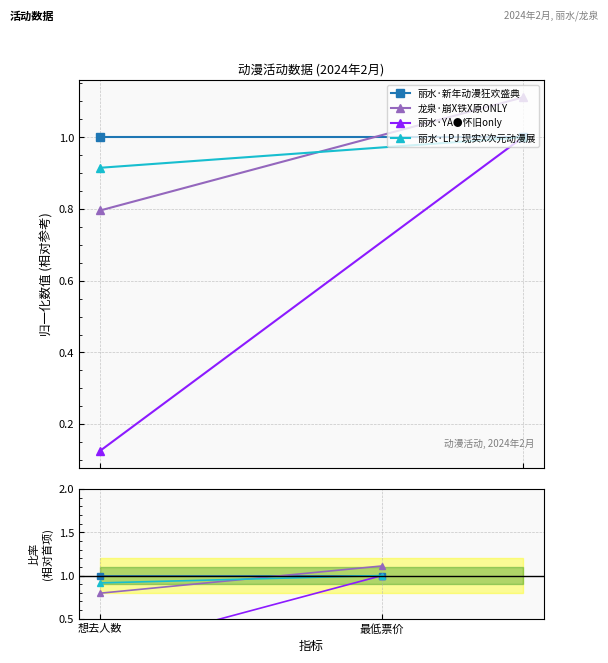

Which series has the largest total across all categories?

丽水·新年动漫狂欢盛典